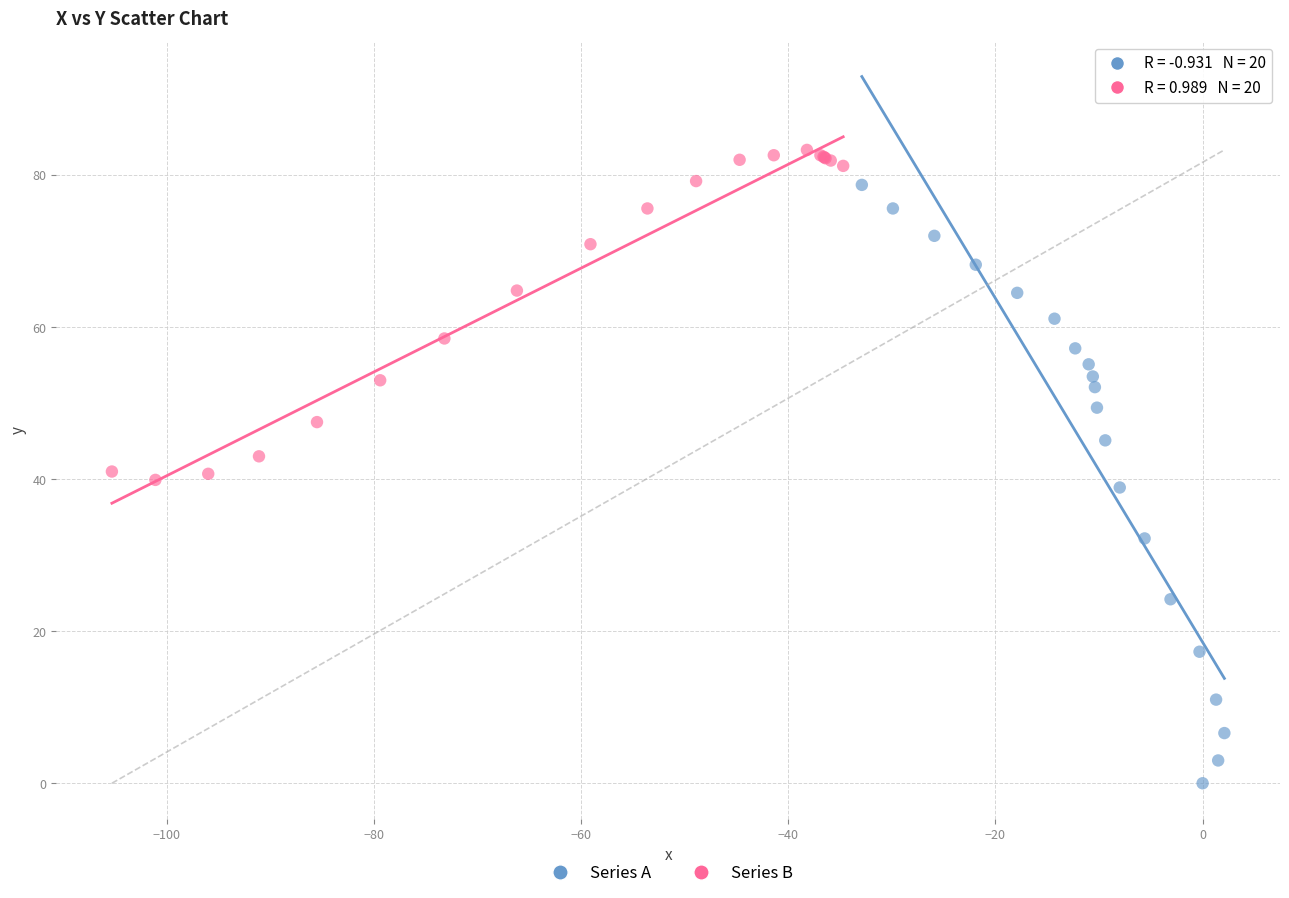

What are all the series names shown in the legend?

Series A, Series B